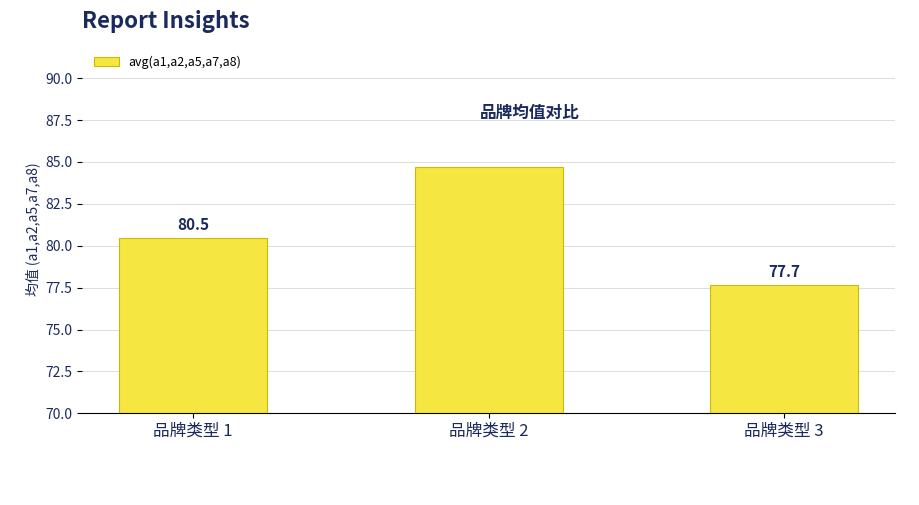

What is the value of the 3rd bar from the left?

77.7